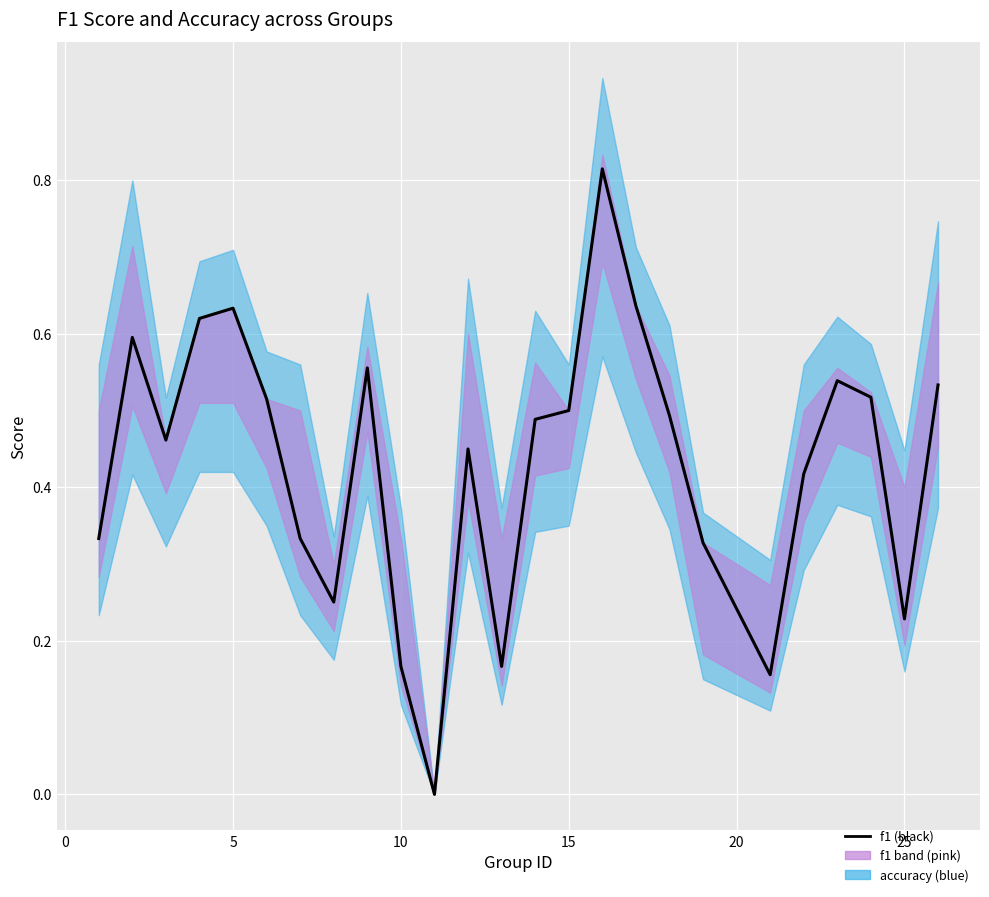

The chart shows a value of 0.7 at 22. True or false?

False